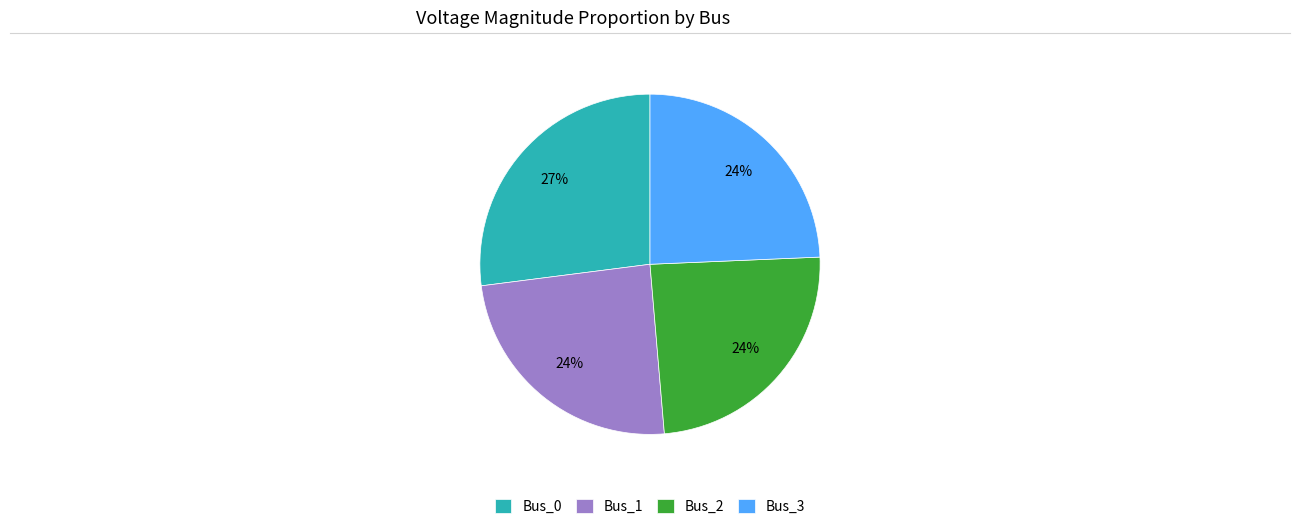

Does Bus_1 represent more than half of the total?

No